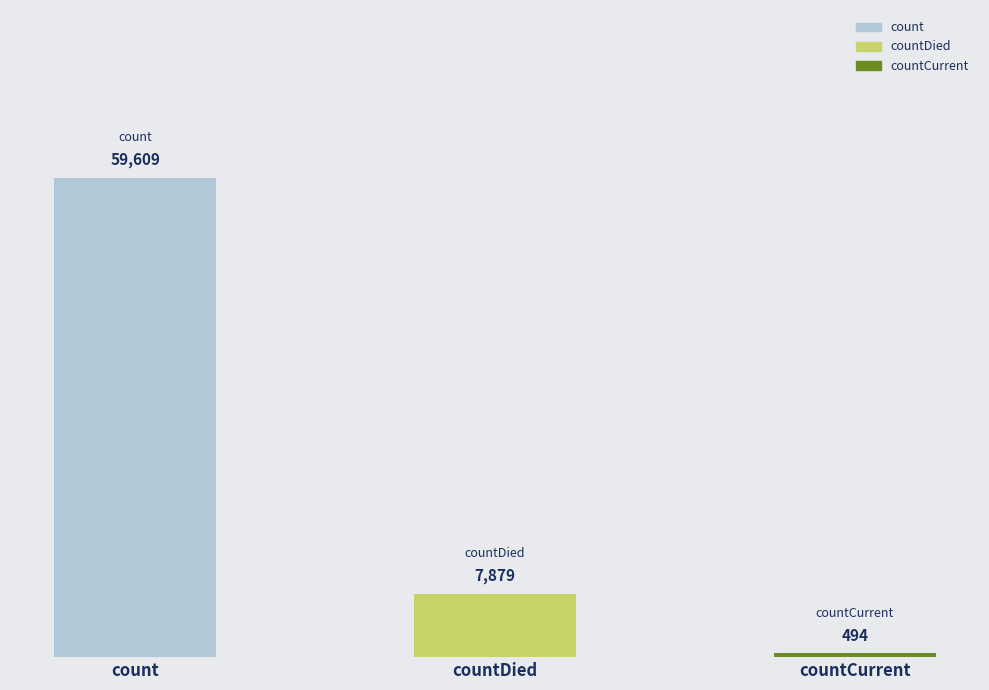

What is the label of the 3rd bar from the left?

countCurrent